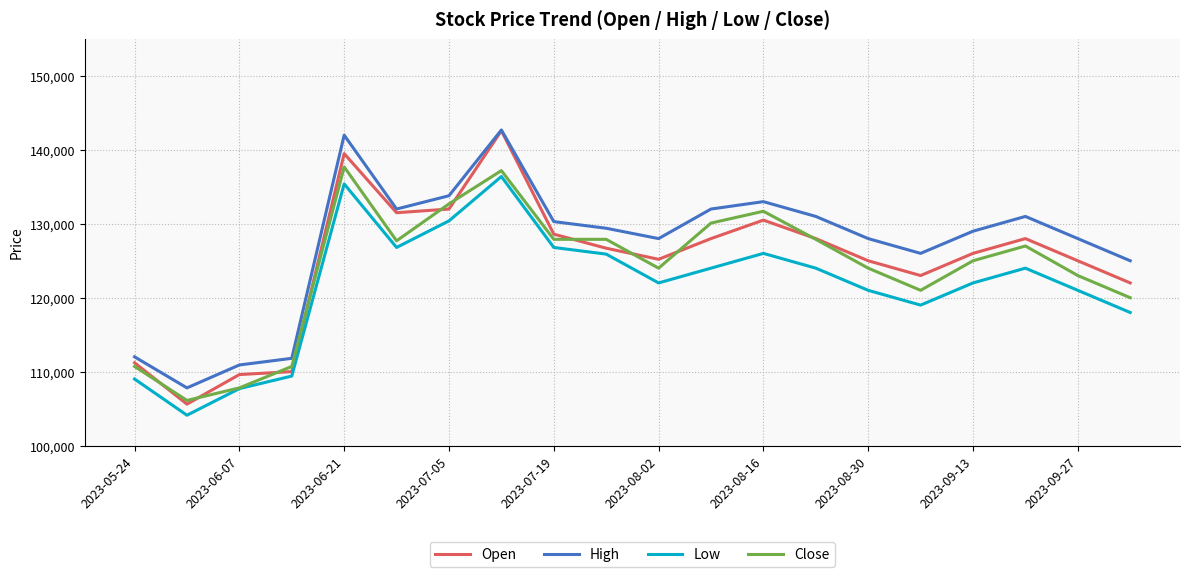

True or false: High and Low intersect in this chart.

False